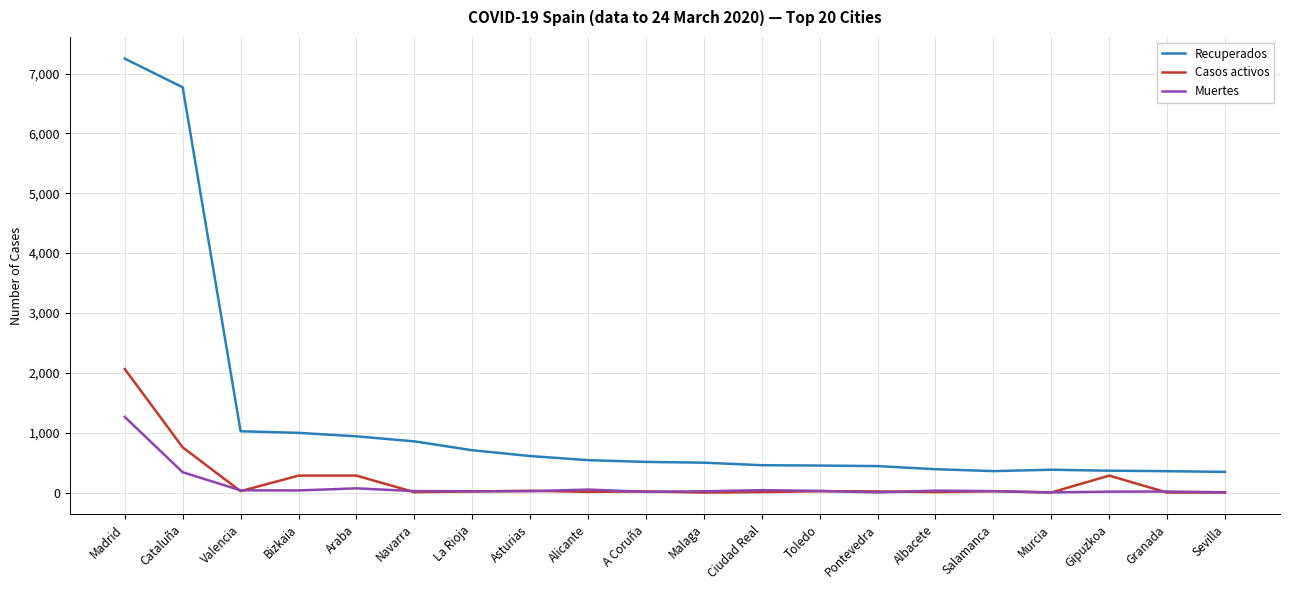

Does the chart have visible grid lines?

Yes